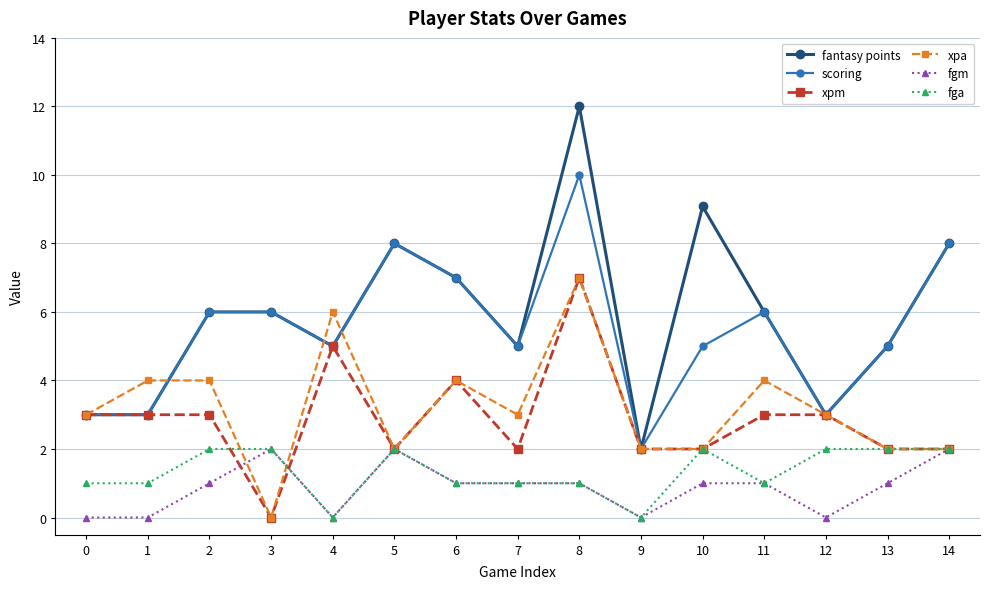

Reading left to right, transcribe all the data shown in this chart.

fantasy points: 0=3.0	1=3.0	2=6.0	3=6.0	4=5.0	5=8.0	6=7.0	7=5.0	8=12.0	9=2.0	10=9.1	11=6.0	12=3.0	13=5.0	14=8.0
scoring: 0=3.0	1=3.0	2=6.0	3=6.0	4=5.0	5=8.0	6=7.0	7=5.0	8=10.0	9=2.0	10=5.0	11=6.0	12=3.0	13=5.0	14=8.0
xpm: 0=3.0	1=3.0	2=3.0	3=0.0	4=5.0	5=2.0	6=4.0	7=2.0	8=7.0	9=2.0	10=2.0	11=3.0	12=3.0	13=2.0	14=2.0
xpa: 0=3.0	1=4.0	2=4.0	3=0.0	4=6.0	5=2.0	6=4.0	7=3.0	8=7.0	9=2.0	10=2.0	11=4.0	12=3.0	13=2.0	14=2.0
fgm: 0=0.0	1=0.0	2=1.0	3=2.0	4=0.0	5=2.0	6=1.0	7=1.0	8=1.0	9=0.0	10=1.0	11=1.0	12=0.0	13=1.0	14=2.0
fga: 0=1.0	1=1.0	2=2.0	3=2.0	4=0.0	5=2.0	6=1.0	7=1.0	8=1.0	9=0.0	10=2.0	11=1.0	12=2.0	13=2.0	14=2.0